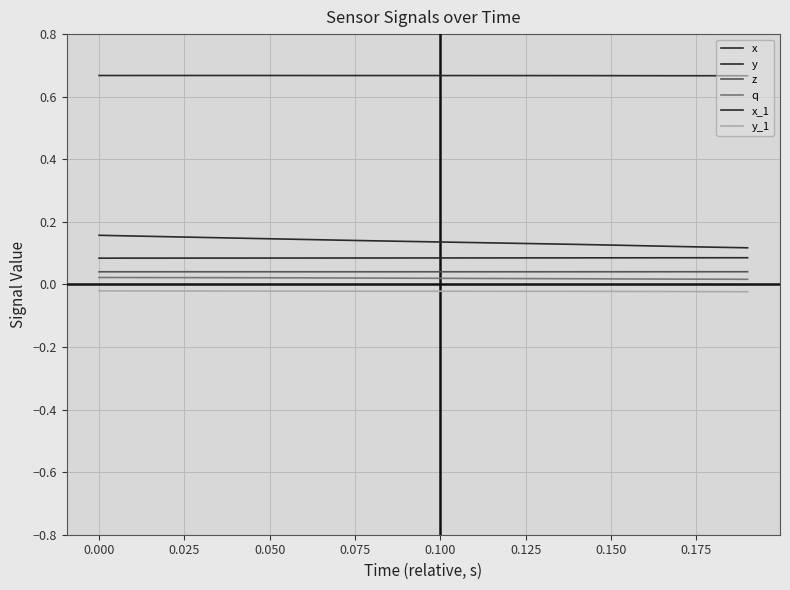

At which category does the chart reach its peak across all series?

0.075